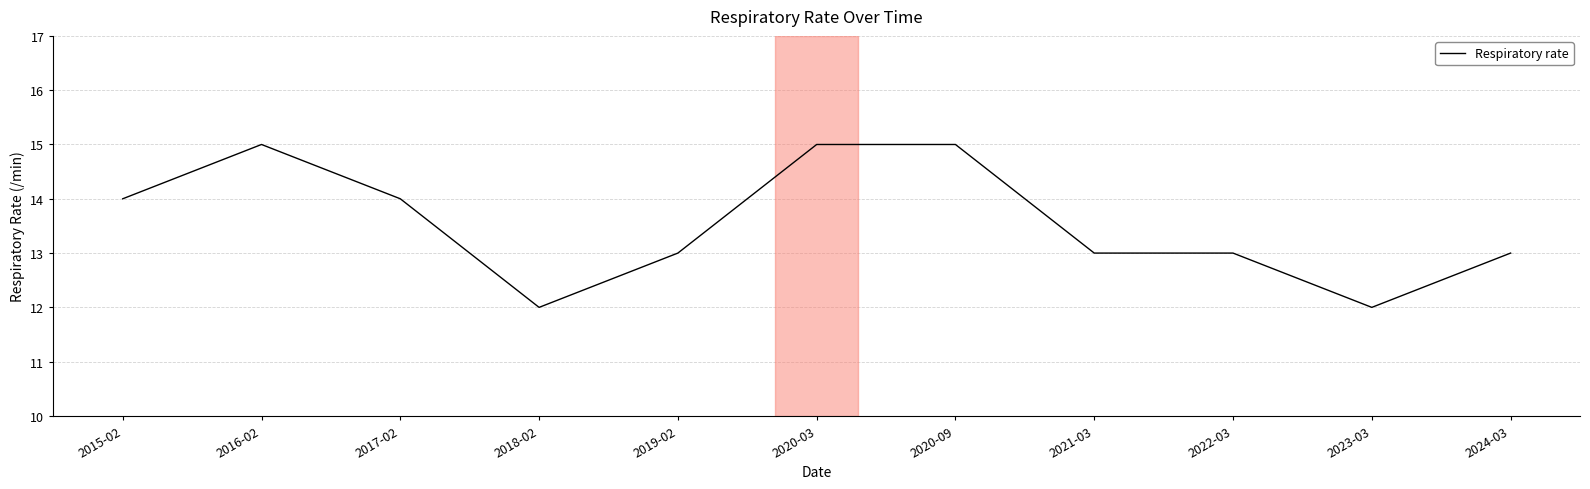

What is the sum of all values?

149